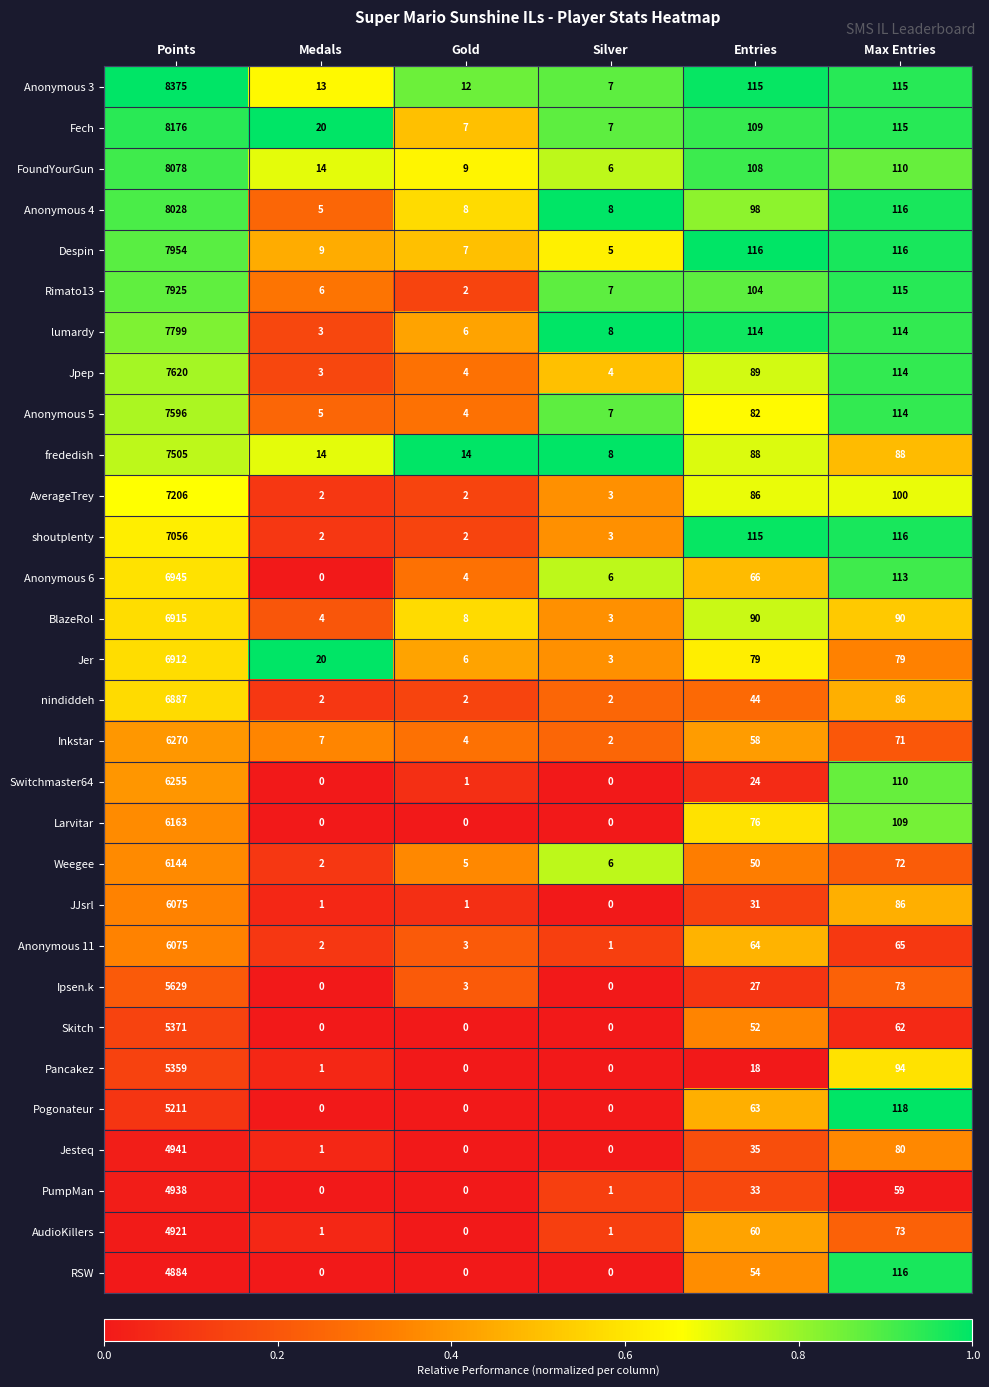

Is the value of nindiddeh at Medals greater than the value of JJsrl at Entries?

No